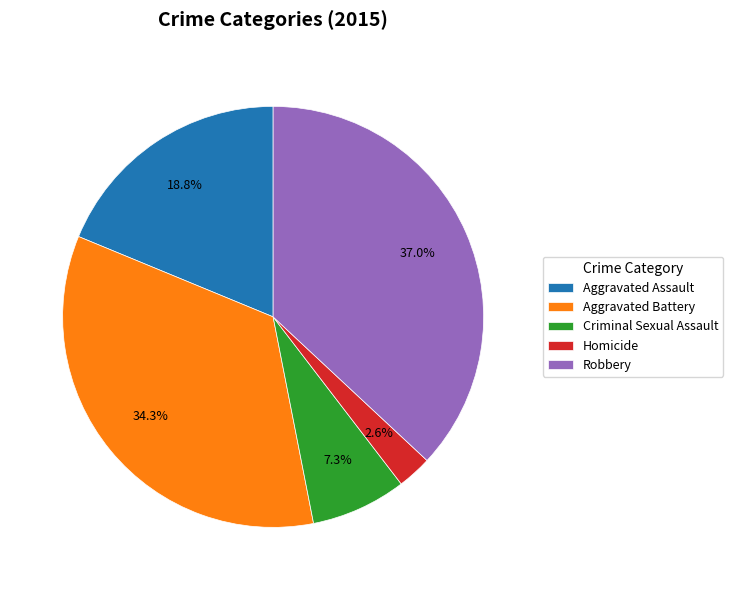

What portion of the pie excludes Criminal Sexual Assault?

92.7%